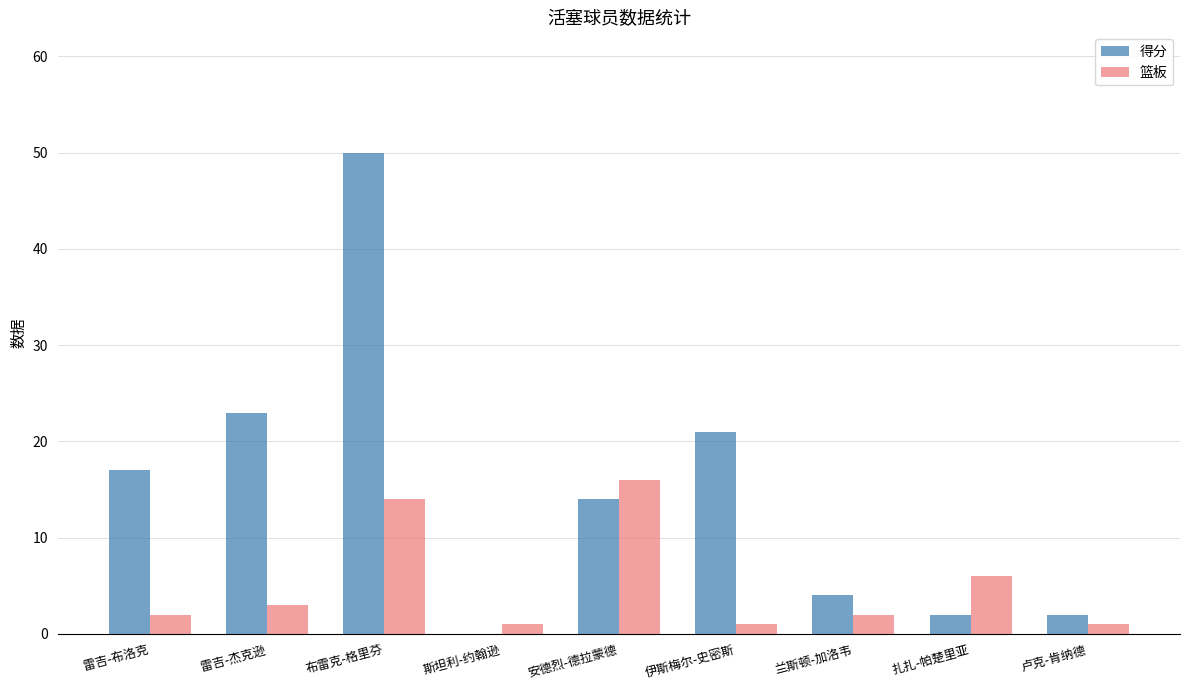

True or false: 得分 has a value of 15 at 斯坦利-约翰逊.

False